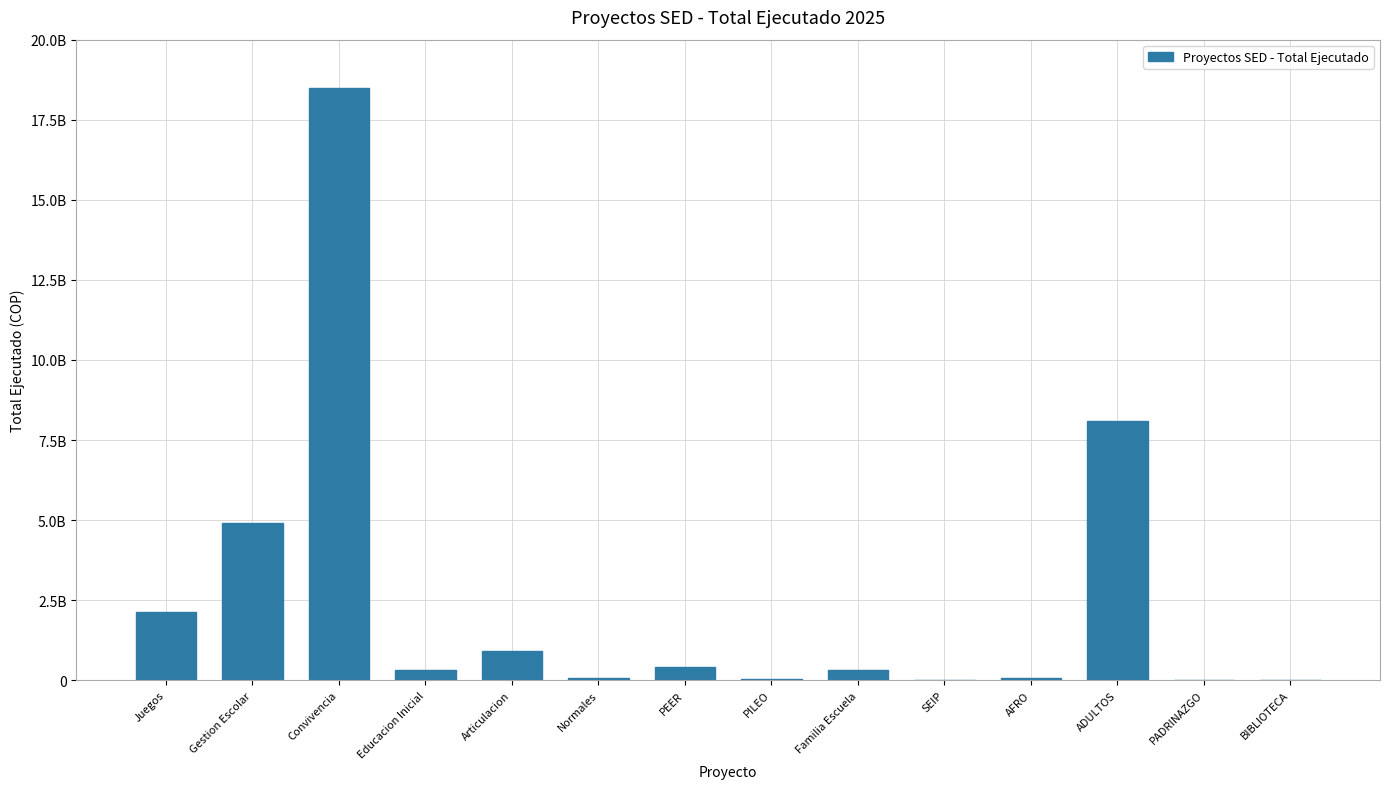

Are the bars horizontal?

No